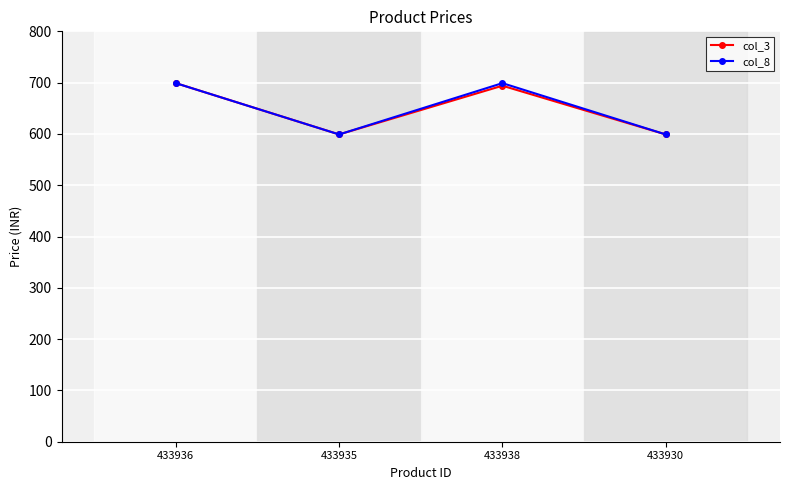

Reading right to left, extract all data points from this chart.

col_3: 599	694	599	699
col_8: 599	699	599	699